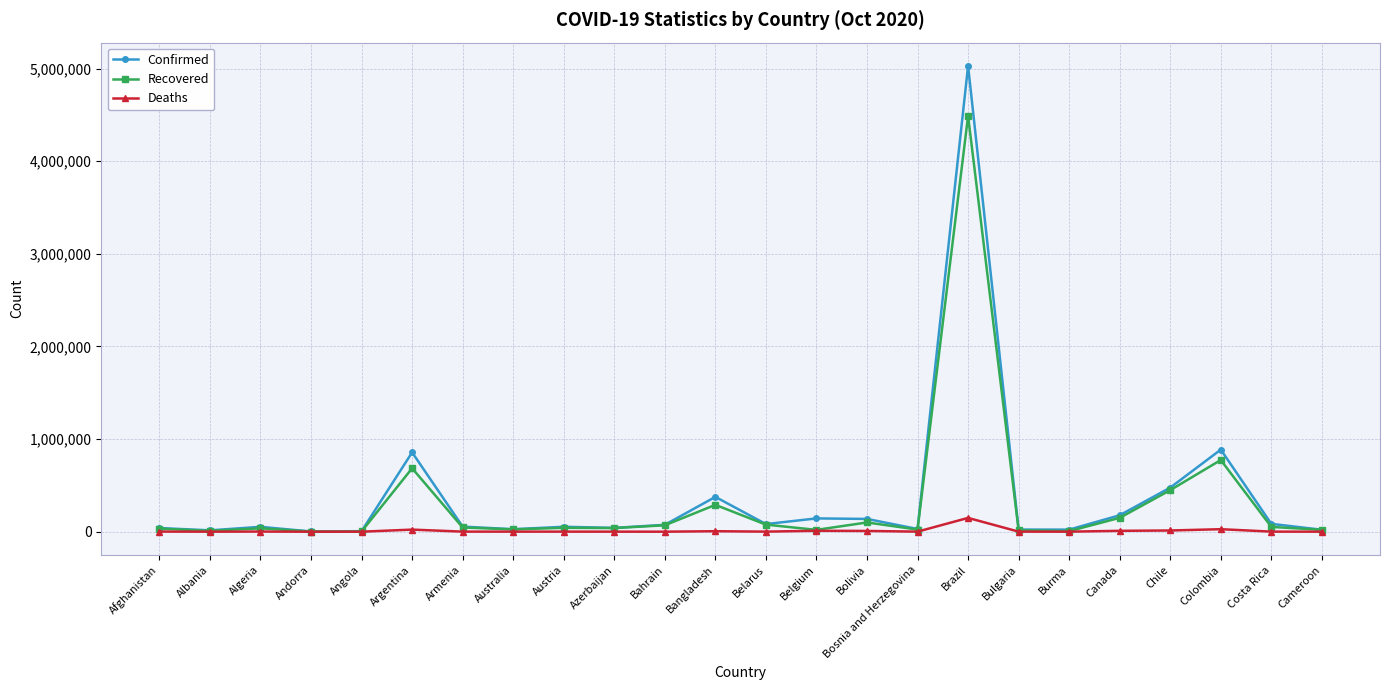

True or false: Confirmed has more than 2 interior local peaks.

True